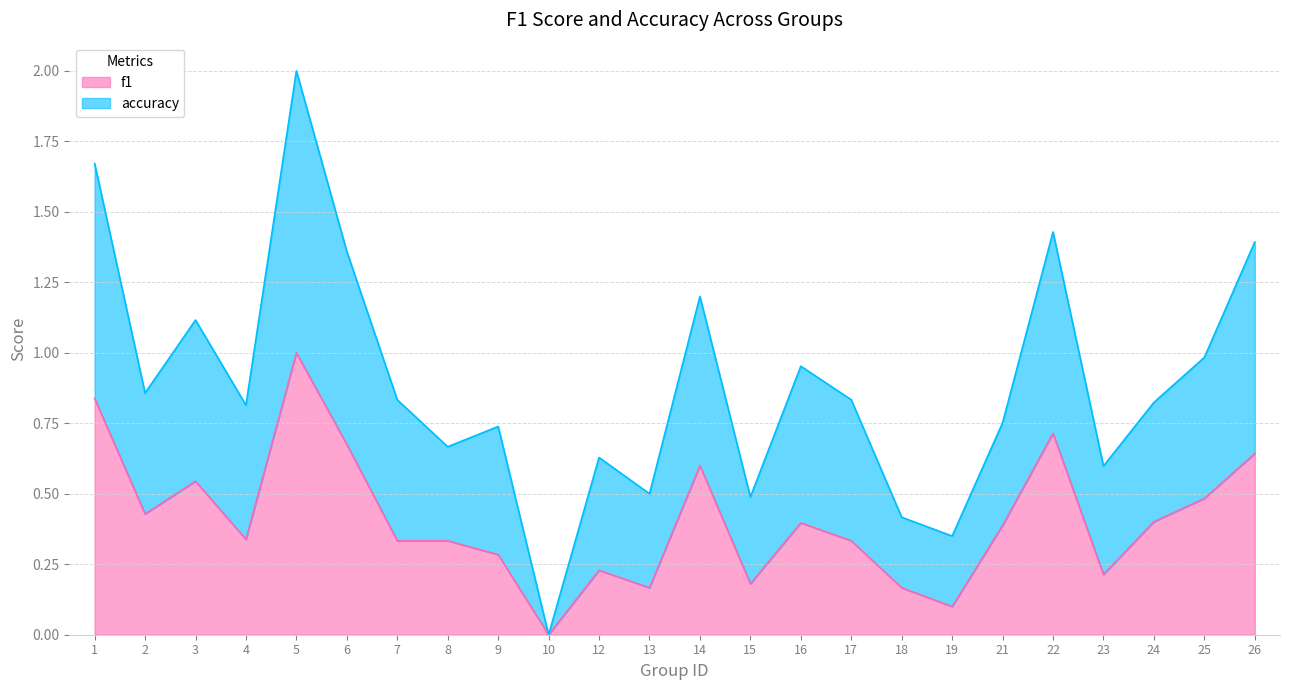

How many interior local peaks does the accuracy series have?

7